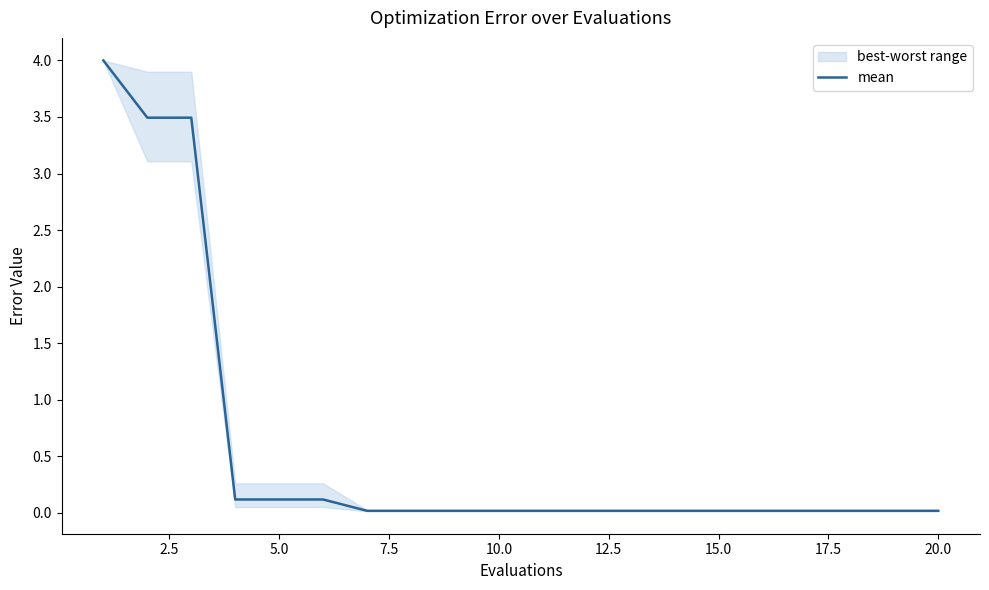

The mean series shows 0.0 at 20.0. True or false?

True